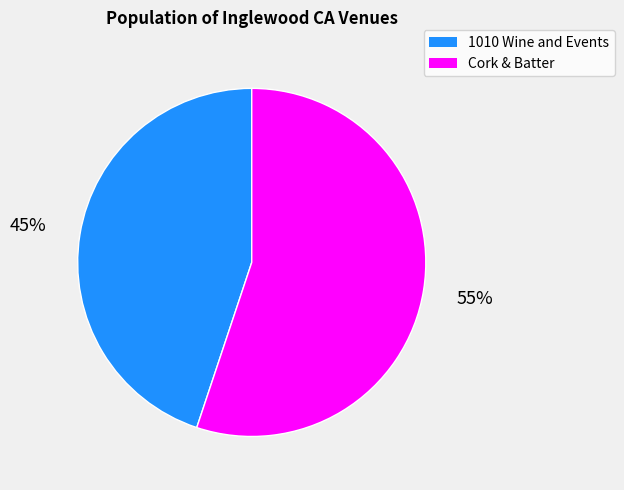

True or false: Cork & Batter accounts for 55% of the total.

True